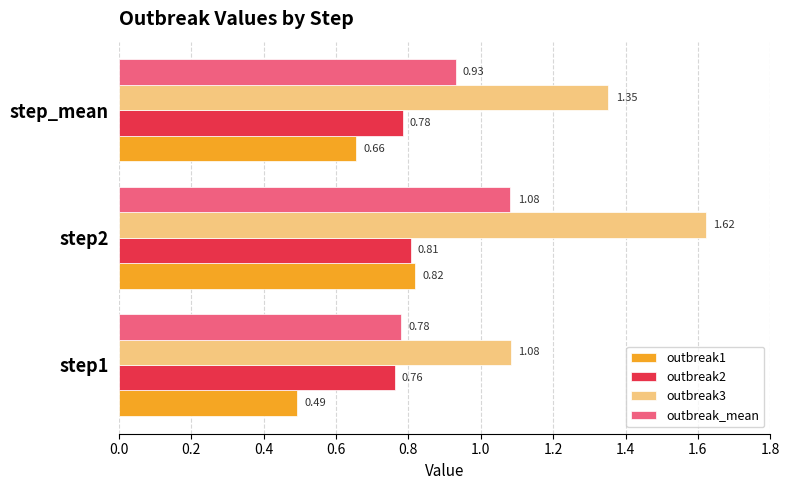

Which series has the largest range (max minus min)?

outbreak3